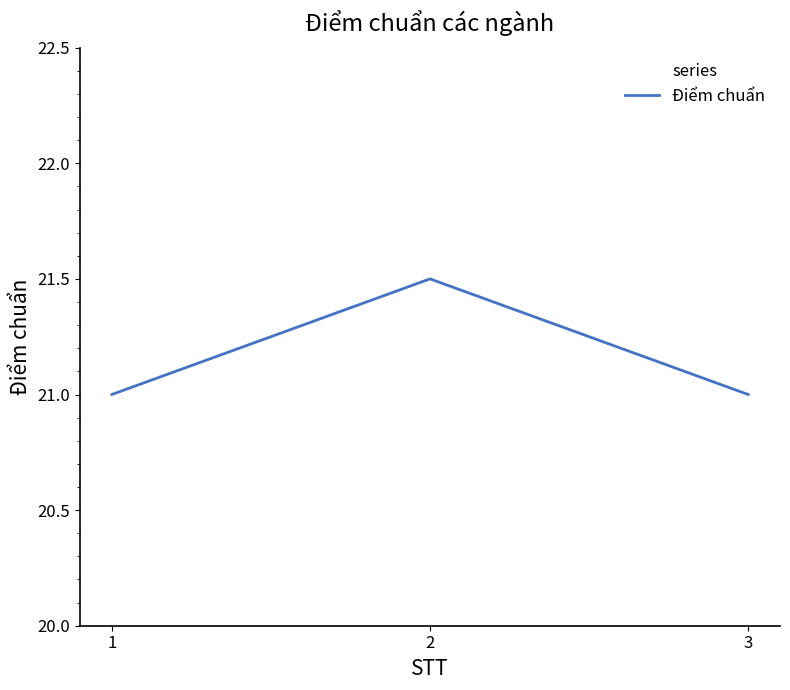

What is the maximum value shown in the chart?

21.5